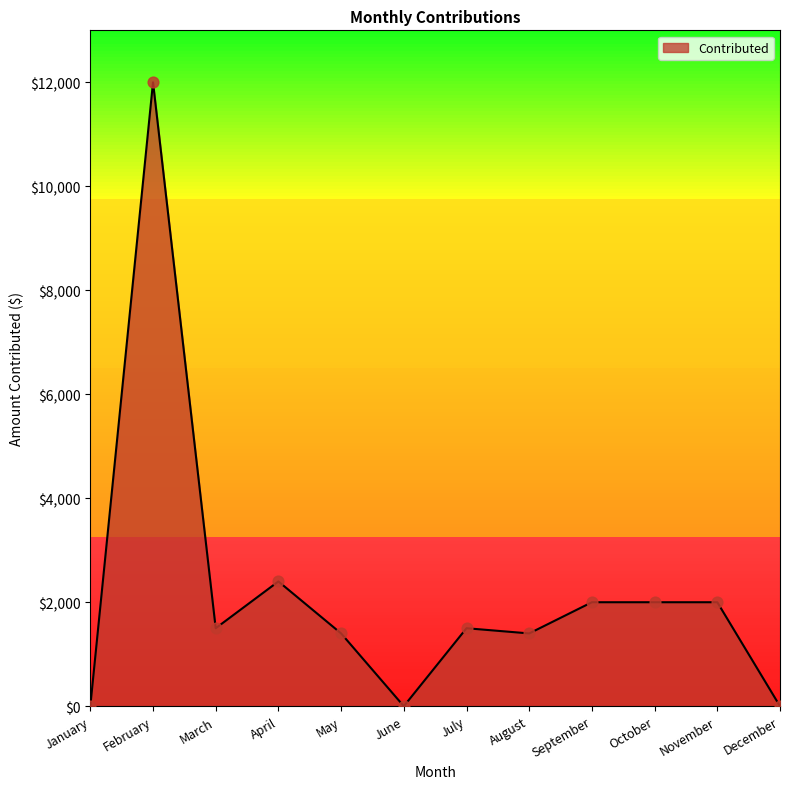

What is the change in value from March to December?

-1500